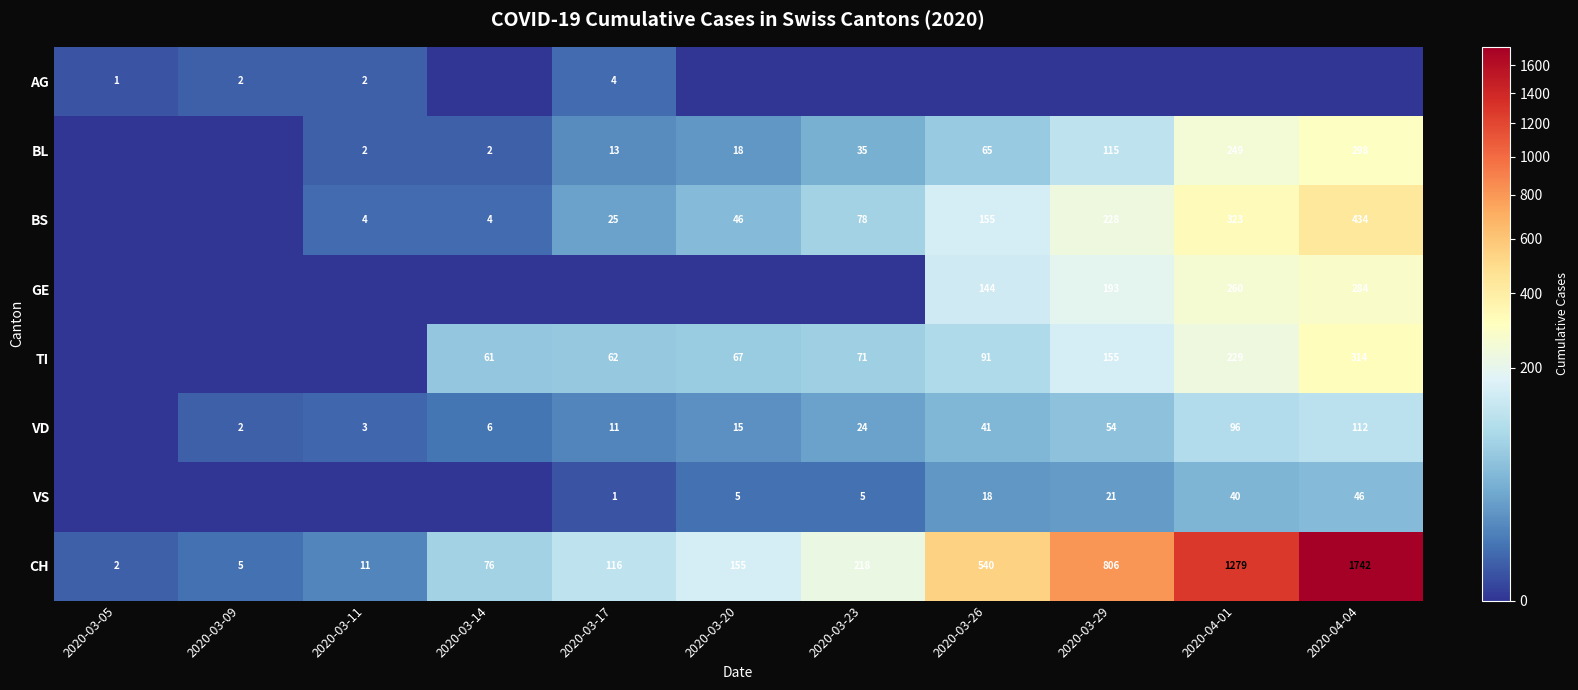

At how many categories does at least one series exceed 1694?

1